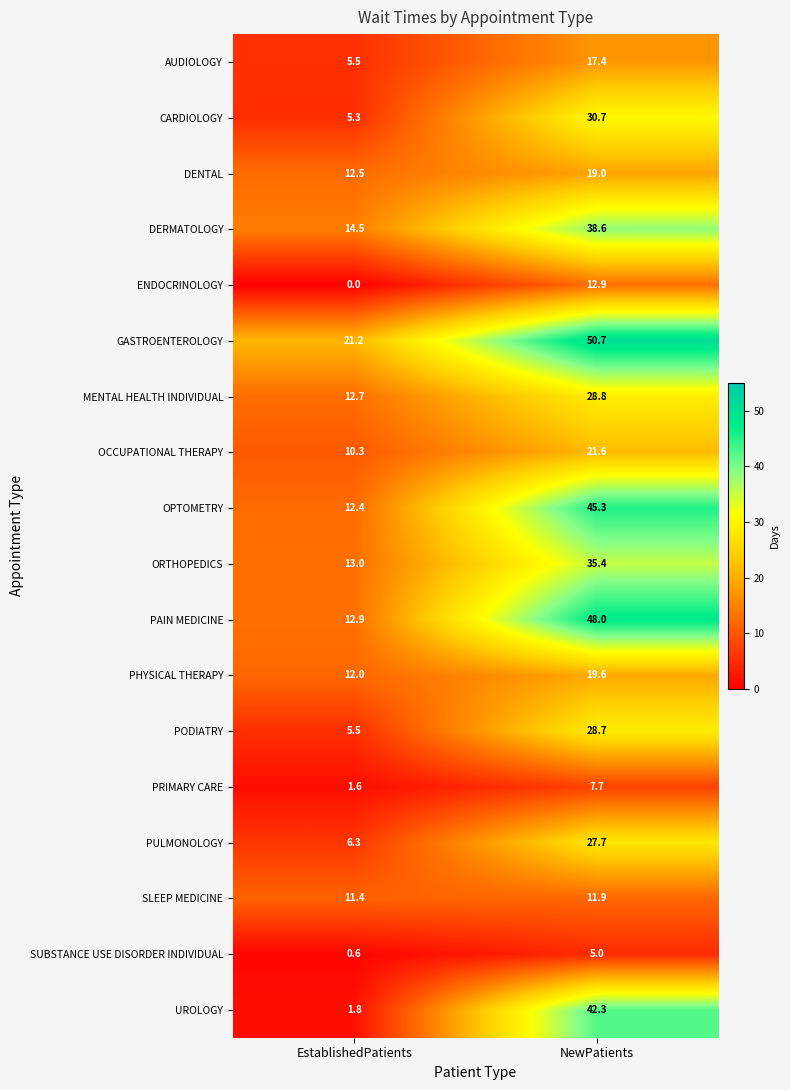

At which category is the sum across all series the highest?

NewPatients